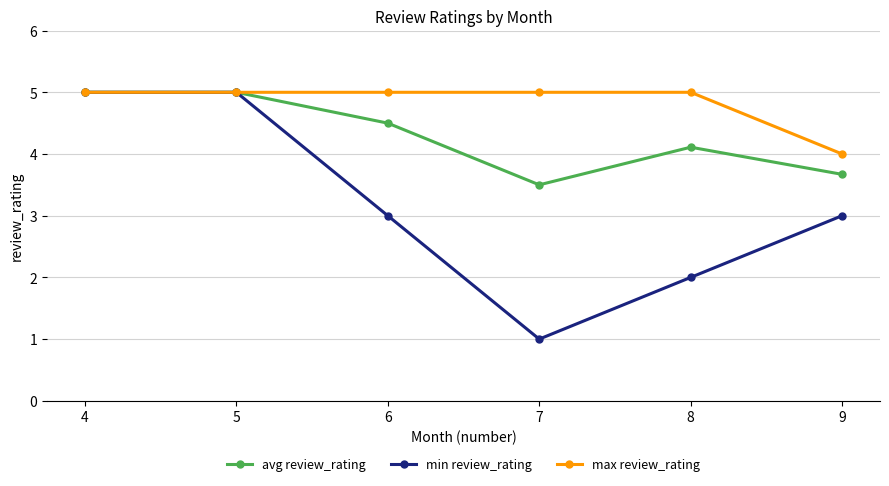

What is the sum of all min review_rating values?

19.0